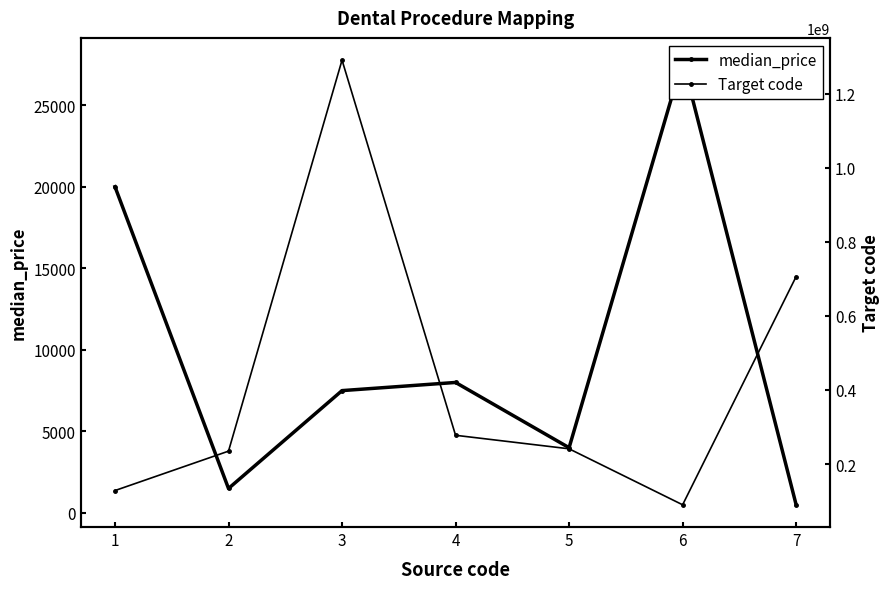

List the series in order of their peak value, highest first.

Target code, median_price